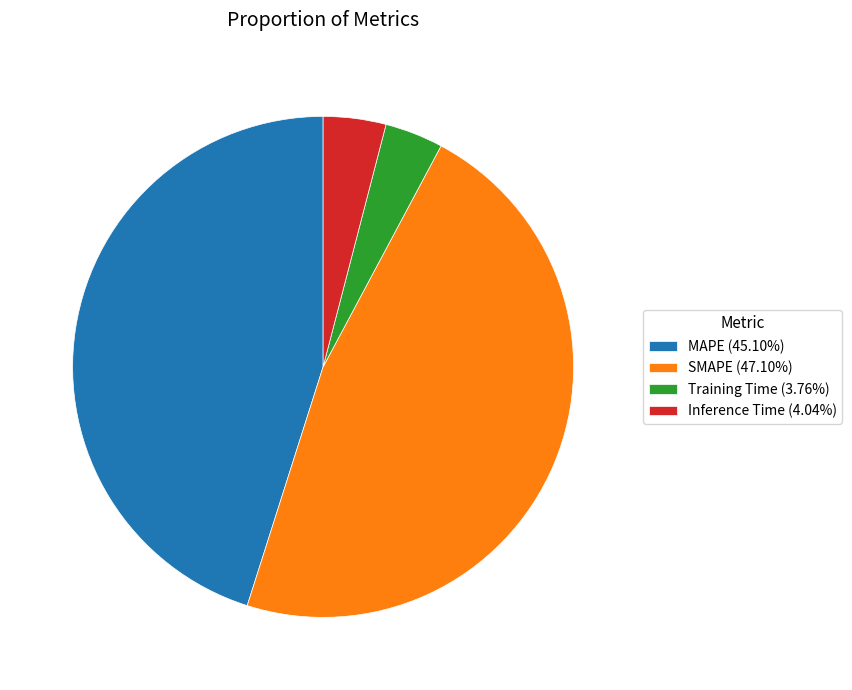

Does any single category account for the majority?

No